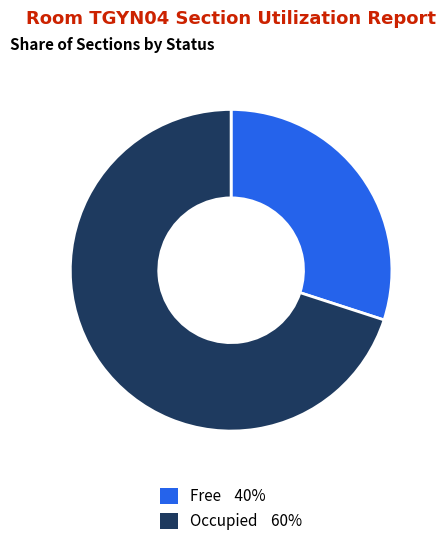

Does any single category account for the majority?

Yes